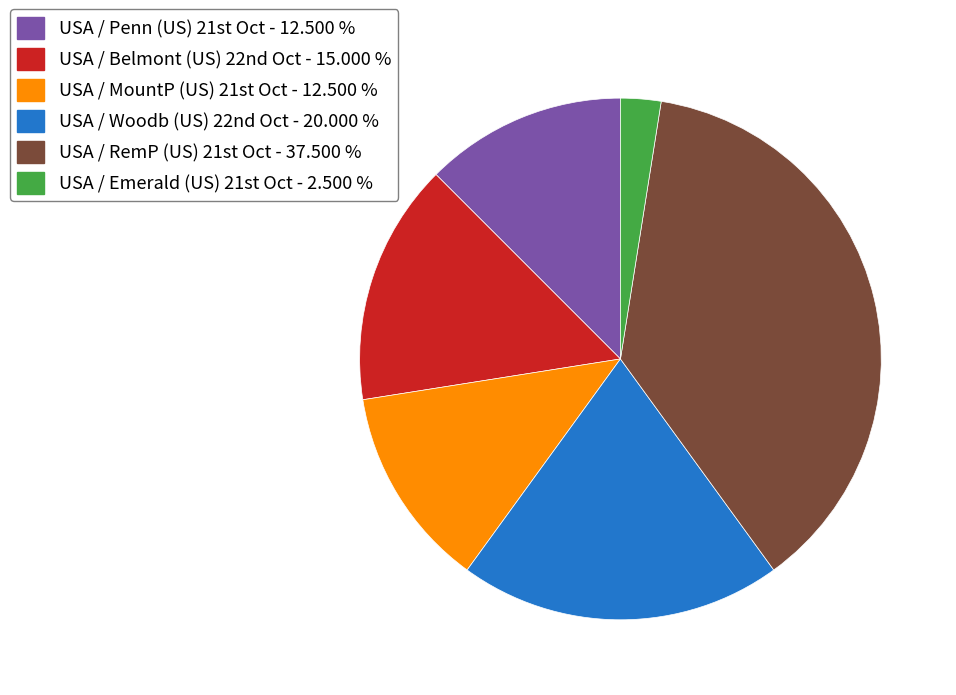

Is there a majority slice in this chart?

No